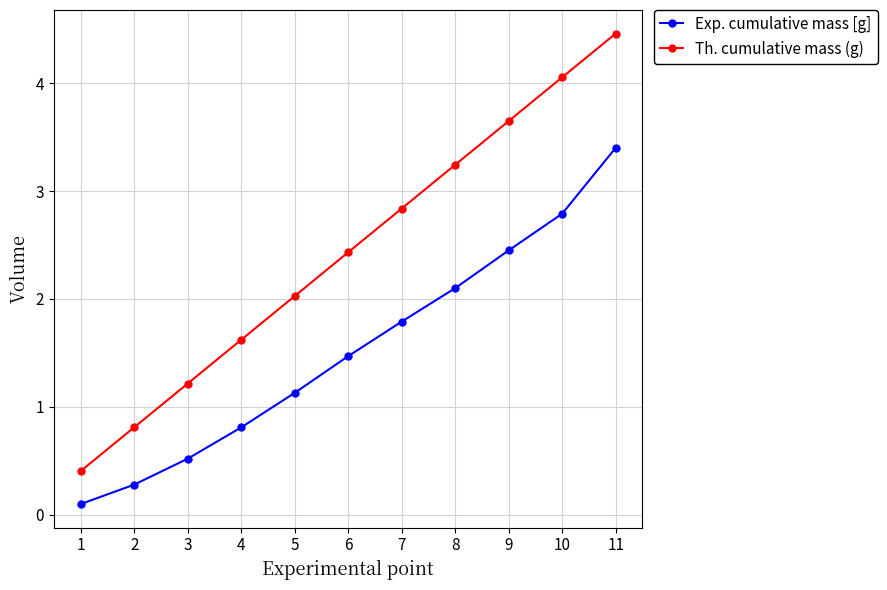

The value of Exp. cumulative mass [g] at 2 is 0.3. True or false?

True